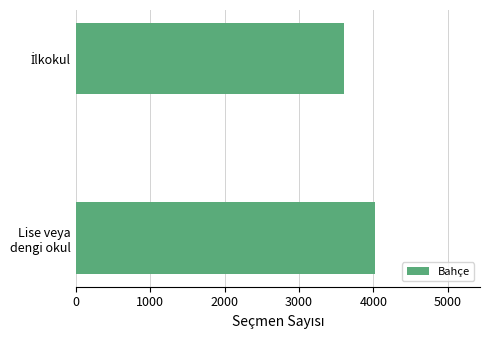

What is the sum of all values?

7623